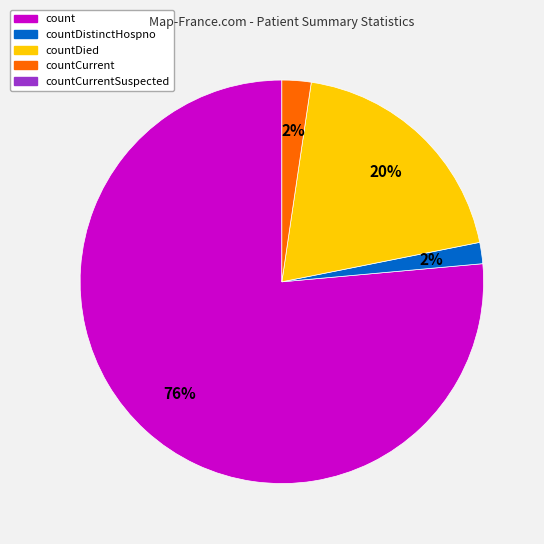

To the nearest percent, what is the average slice percentage?

25%